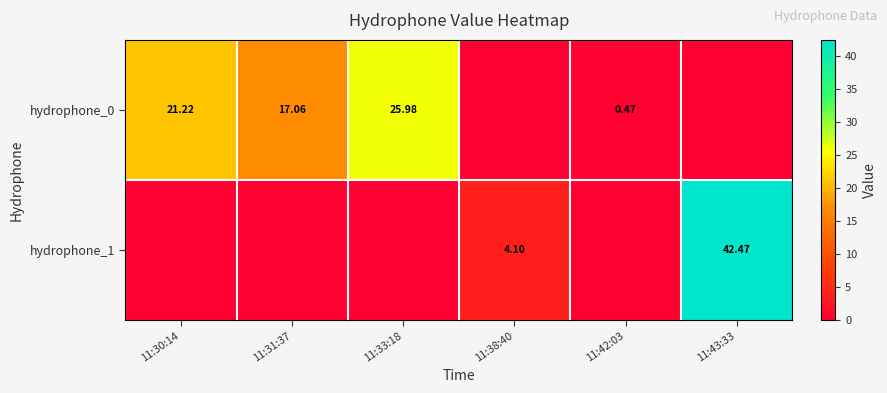

What is the sum of the hydrophone_1 values at 11:43:33 and 11:30:14?

42.5